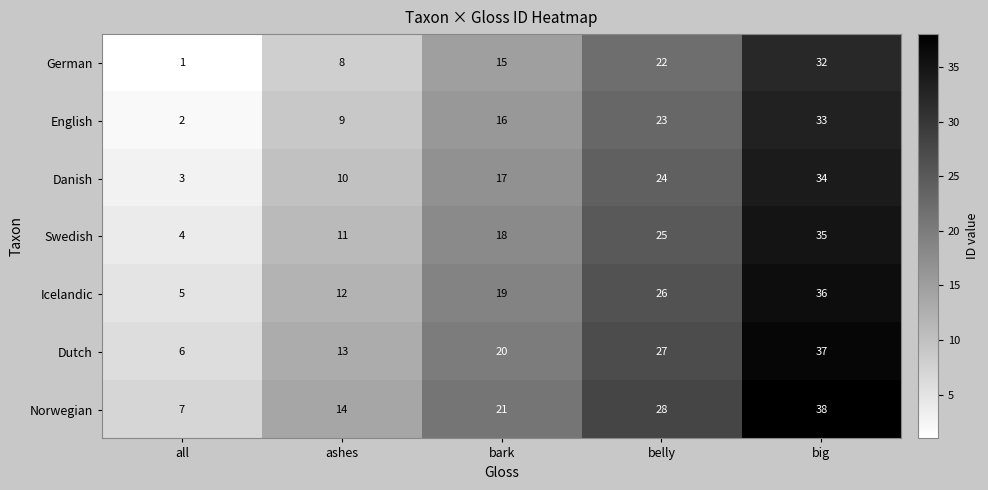

Rank the series at ashes from highest to lowest value.

Norwegian, Dutch, Icelandic, Swedish, Danish, English, German